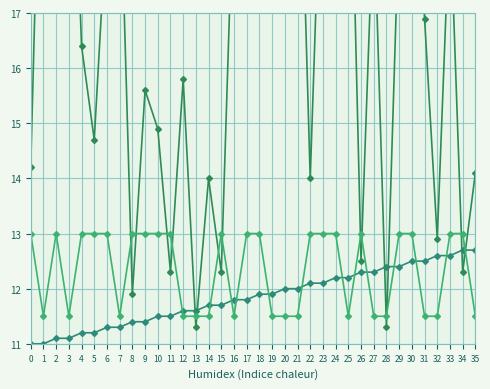

At 12, list the series in order from smallest to largest.

output_symbol, source_state, destination_state